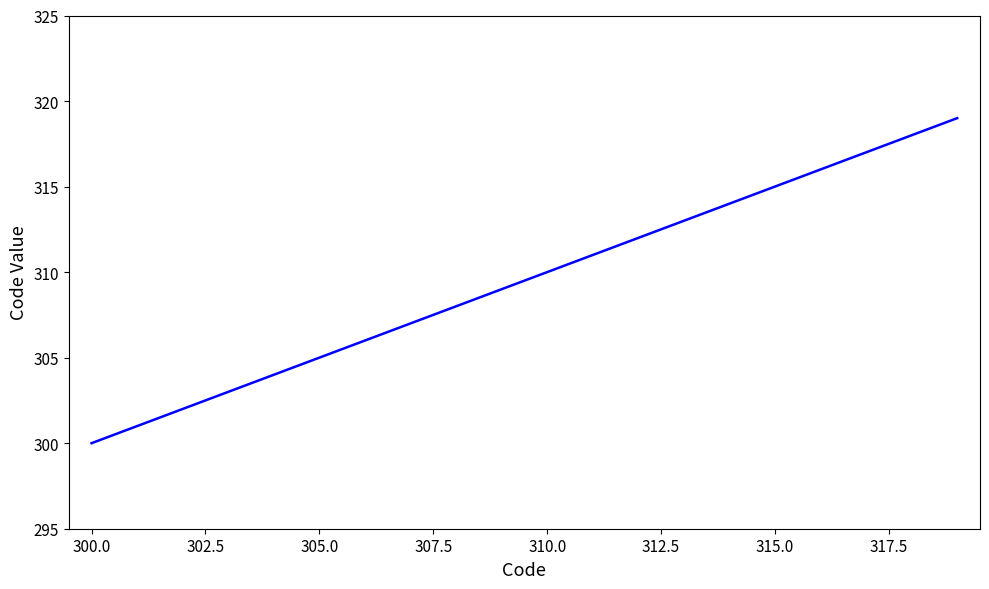

What is the minimum value shown in the chart?

300